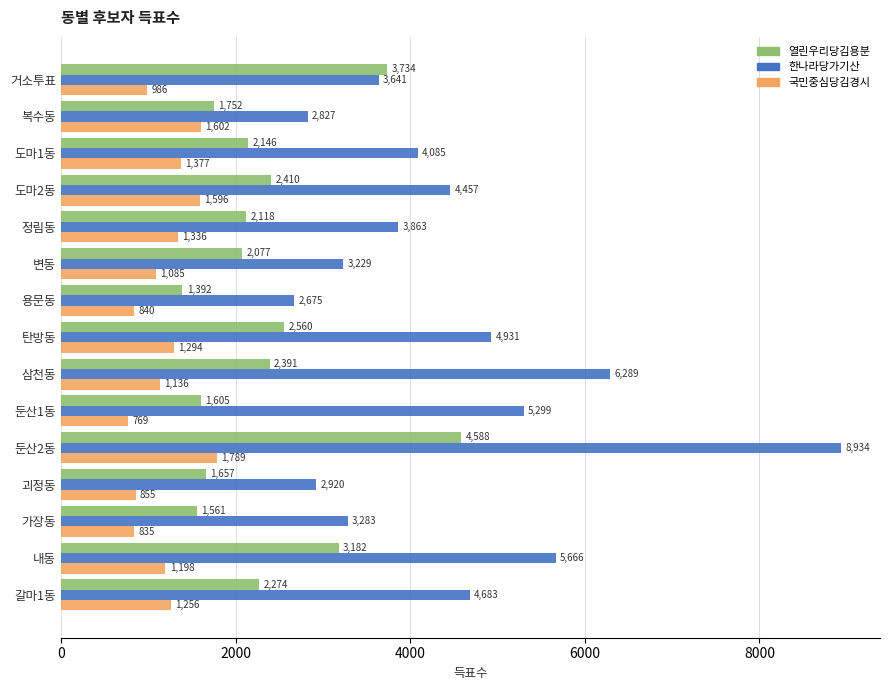

What is the difference between the highest and lowest values at 갈마1동?

3427